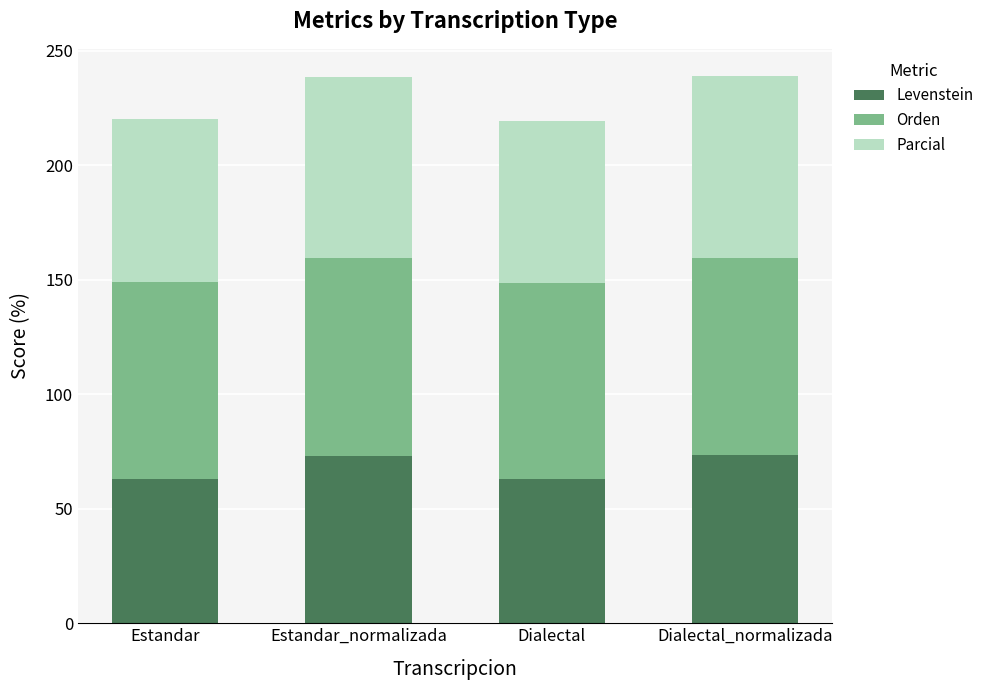

What are all the series names shown in the legend?

Levenstein, Orden, Parcial